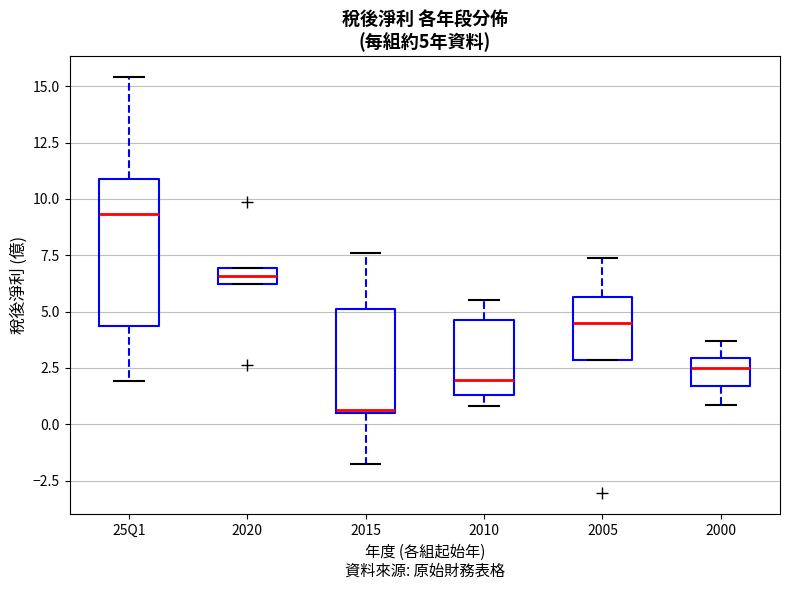

Which box's median line is the lowest?

2015